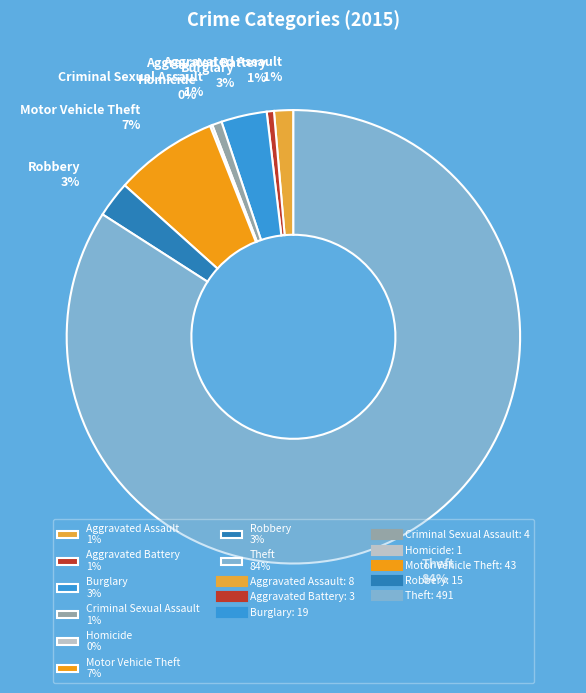

Is it true that Motor Vehicle Theft is 1% of the pie?

False